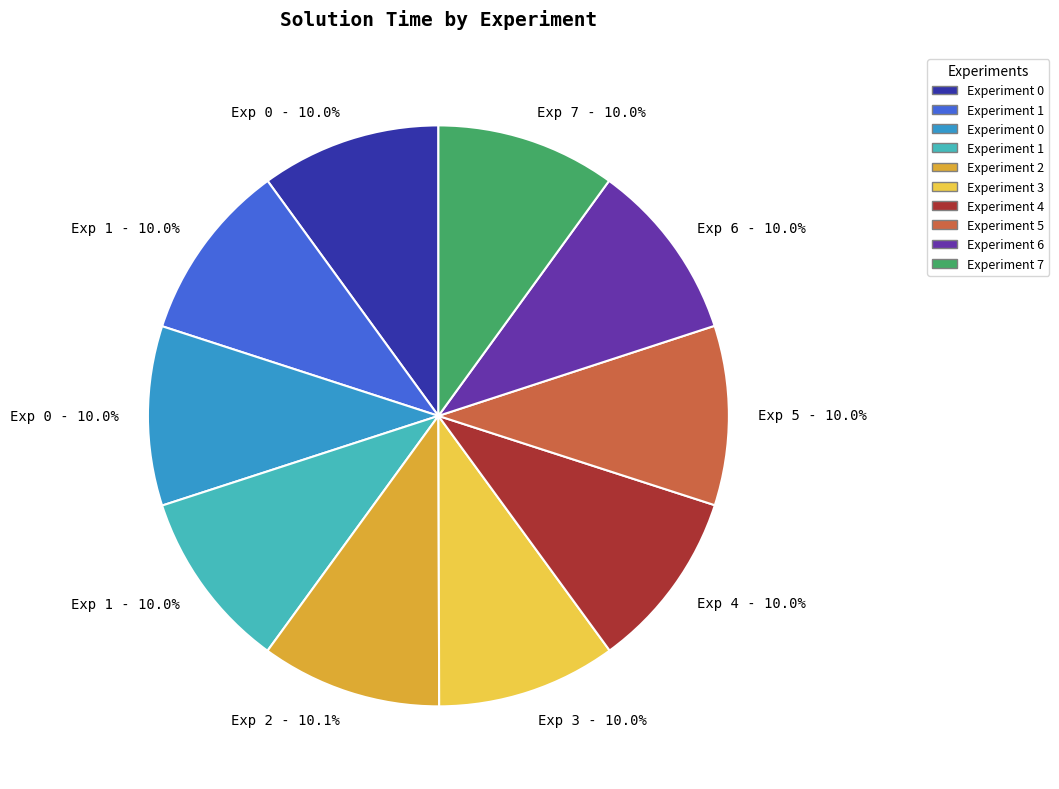

To the nearest percent, what is the average slice percentage?

10%